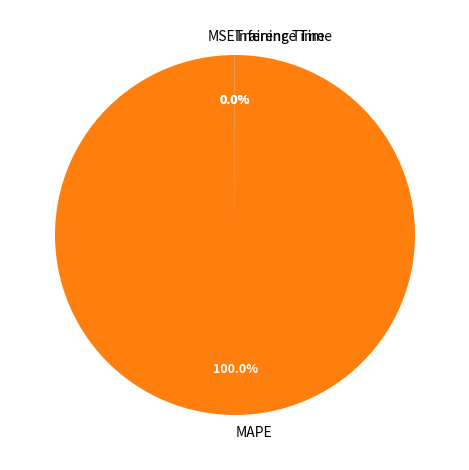

Is MAPE the majority of the pie?

Yes